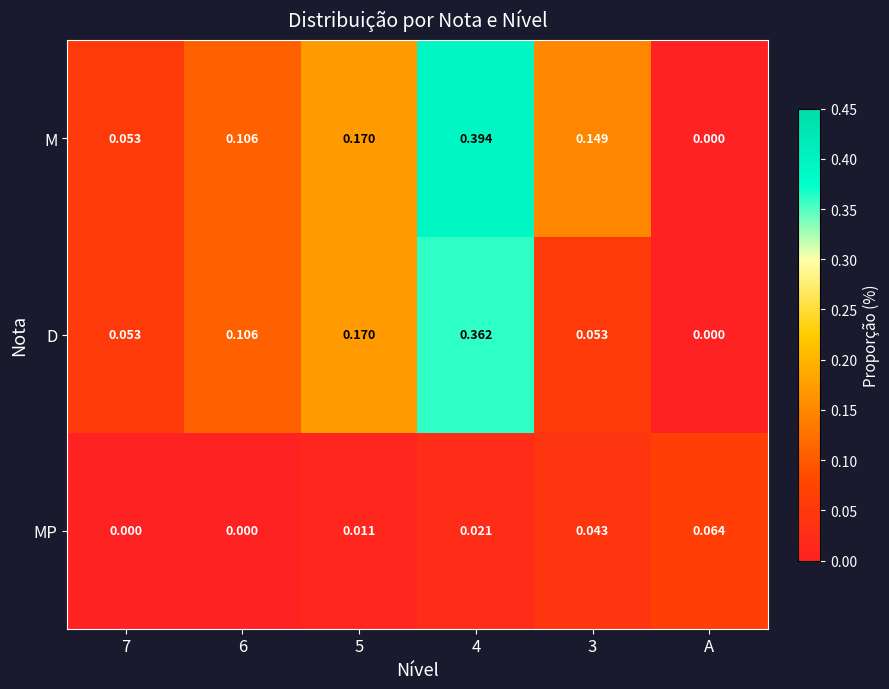

What is the spread (max minus min) of values at A?

0.1